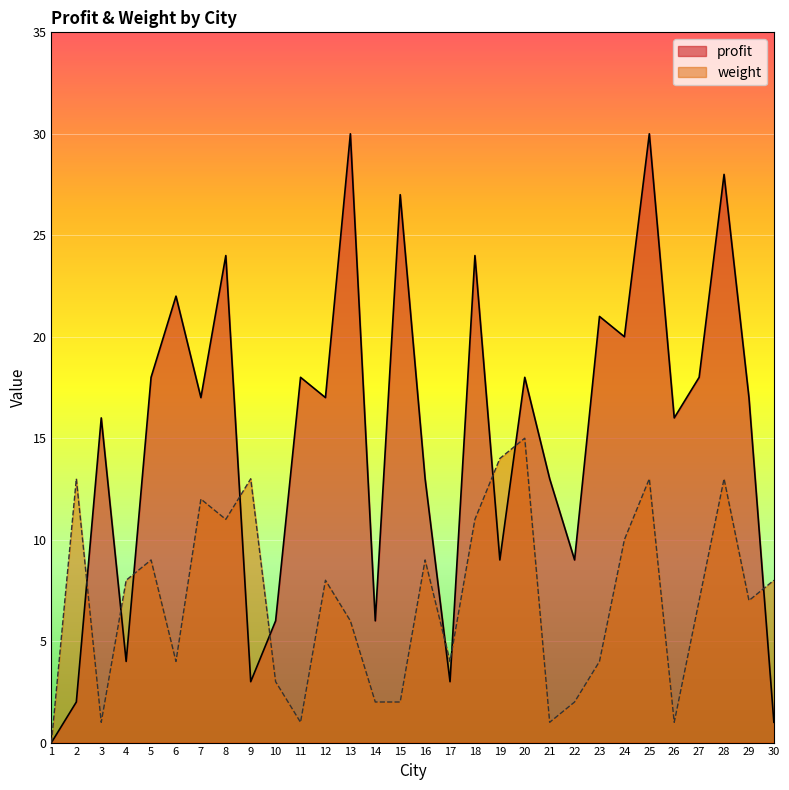

List the series in order of their peak value, lowest first.

weight, profit